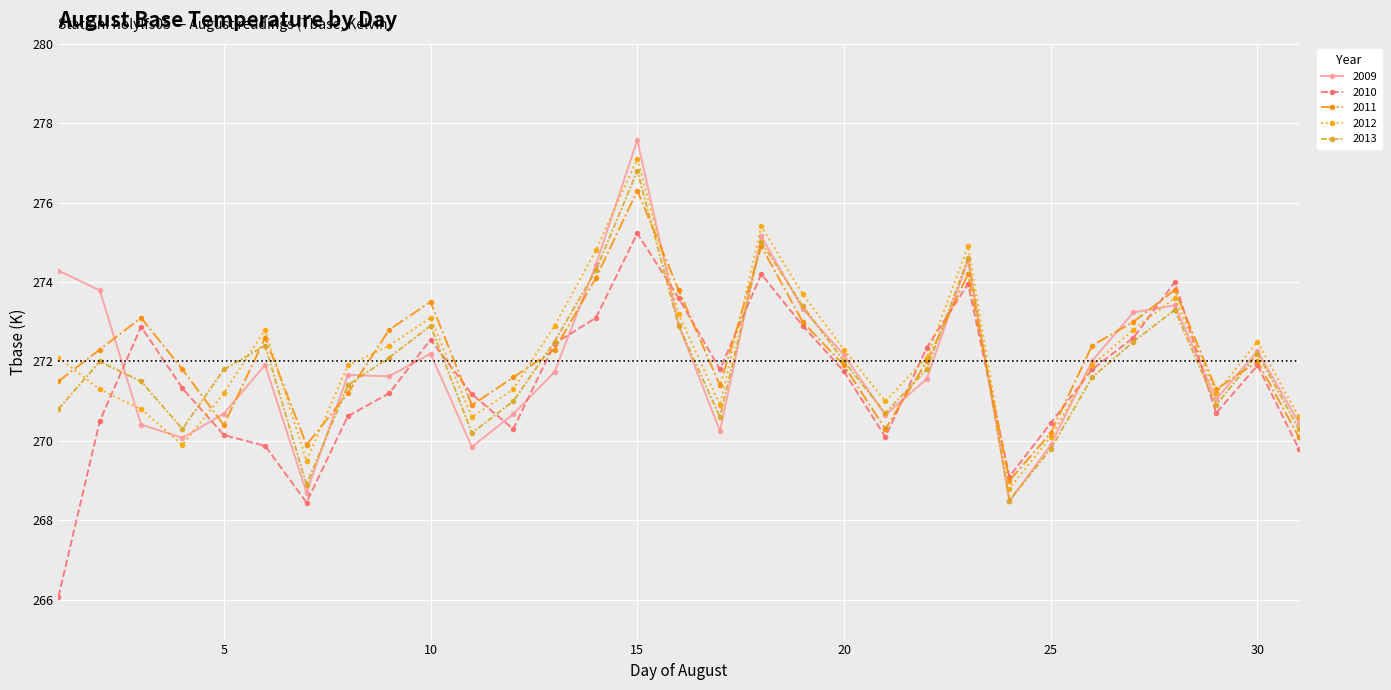

What is the greatest value displayed?

277.6